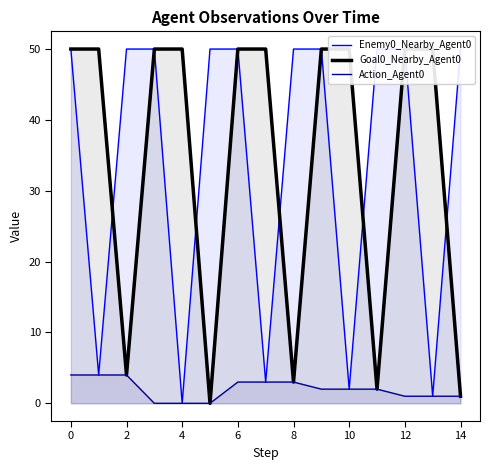

The Goal0_Nearby_Agent0 series shows 50 at 12. True or false?

True